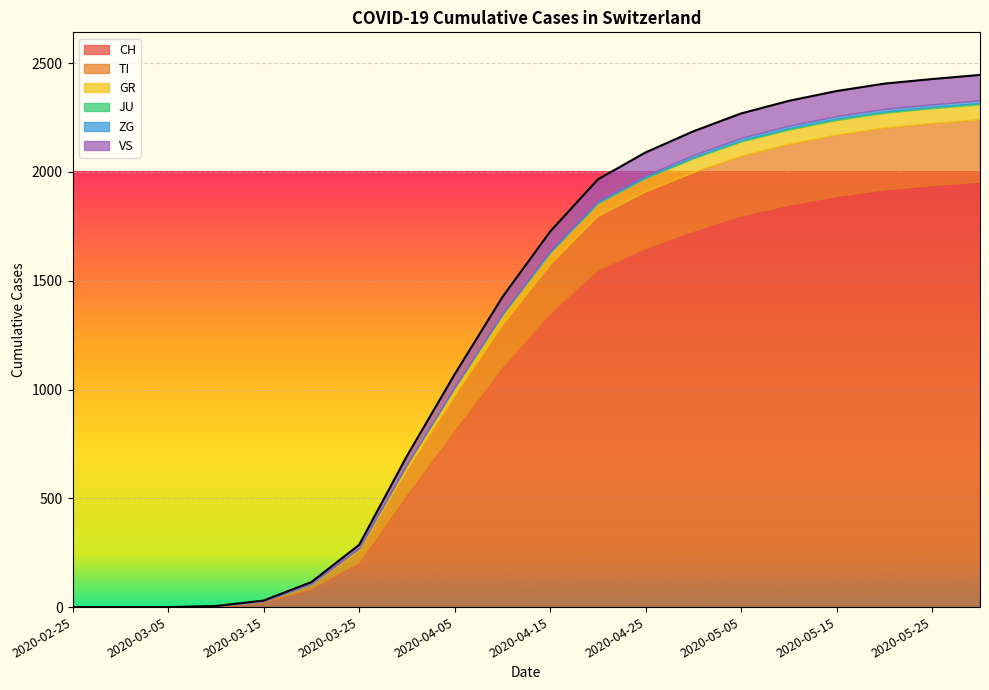

How many categories are shown in the chart?

20